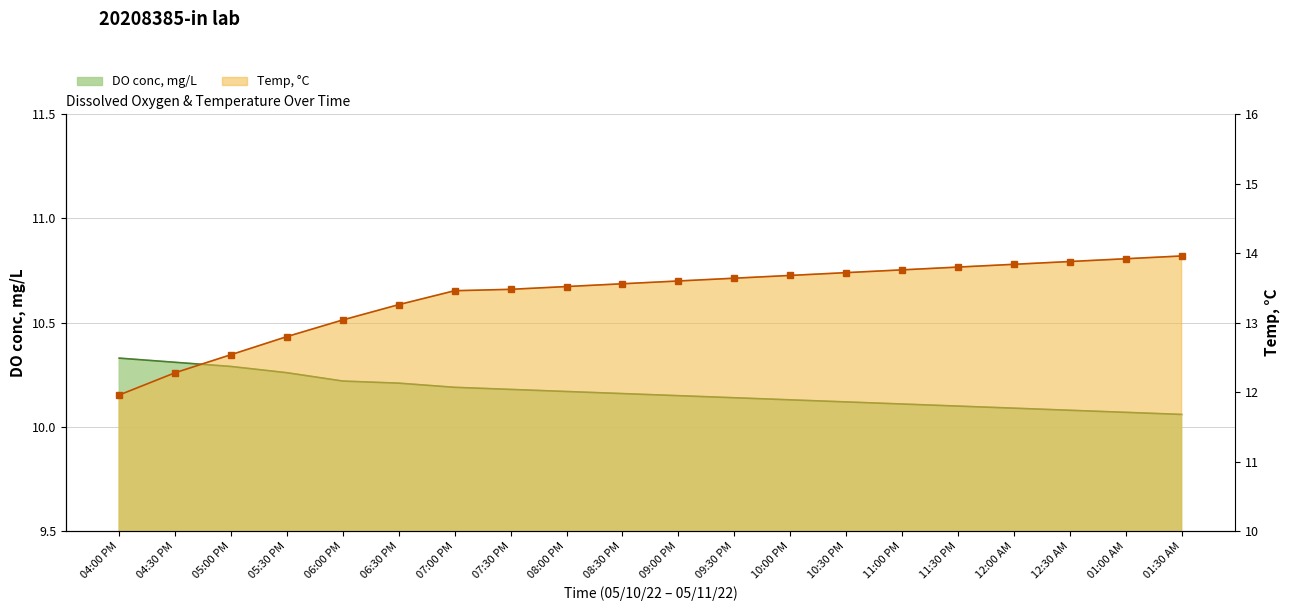

Rank the series at 01:30 AM from lowest to highest value.

DO conc, mg/L, Temp, °C